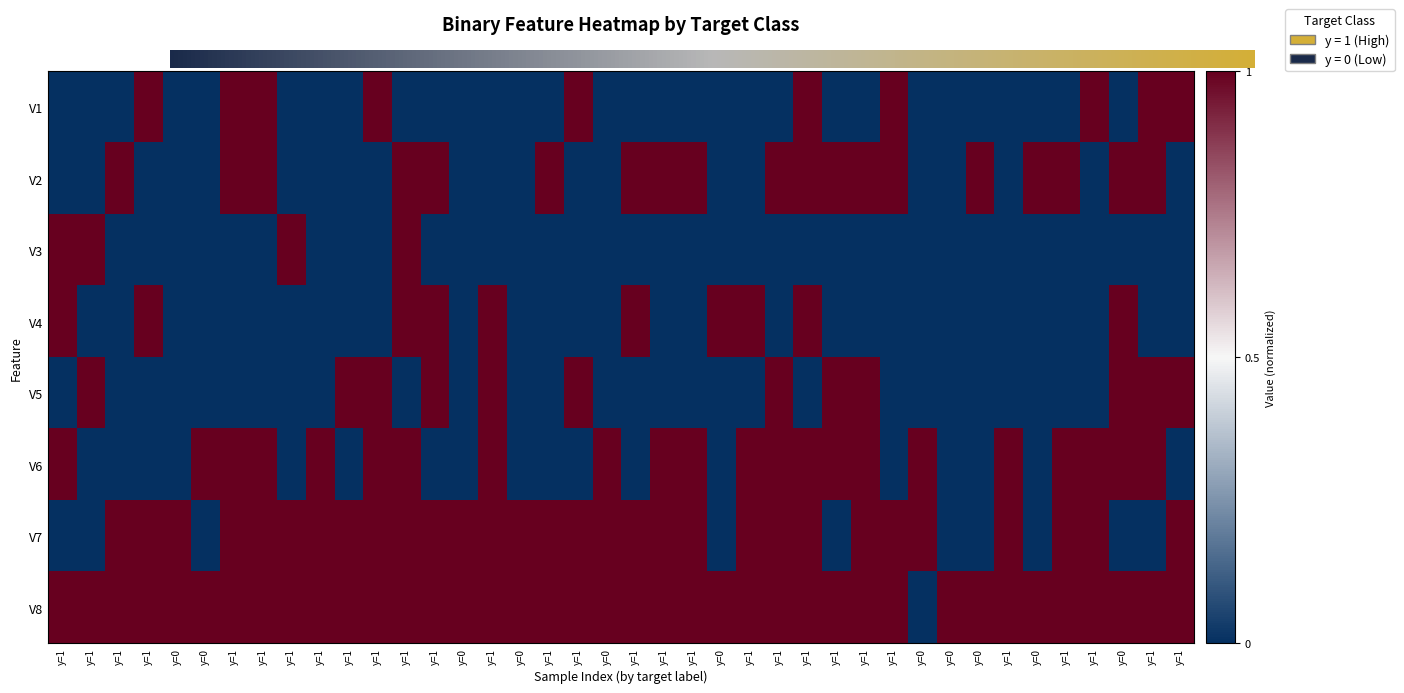

Which series has the largest total across all categories?

V8